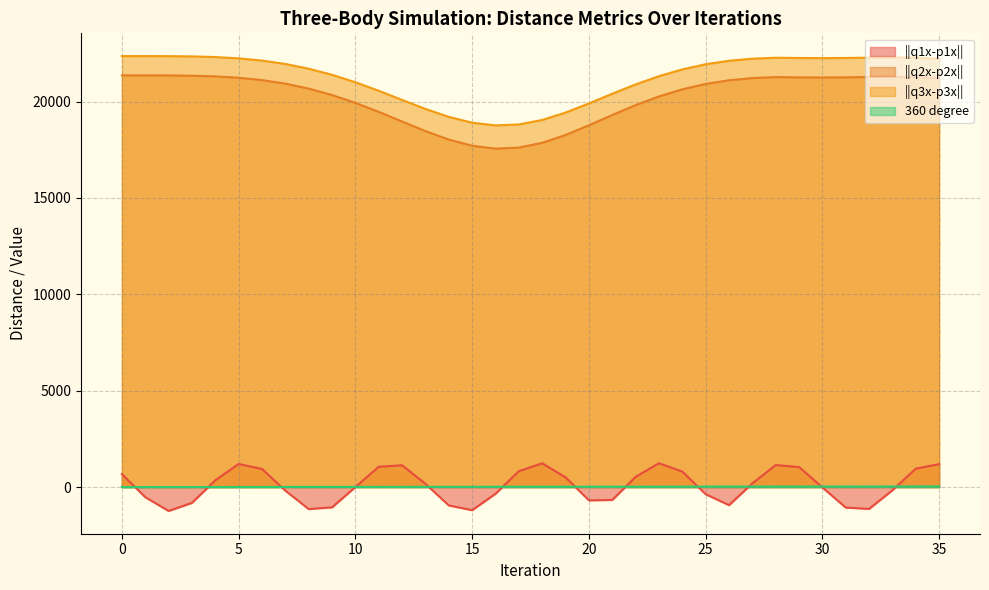

At how many categories does at least one series exceed 13527?

36